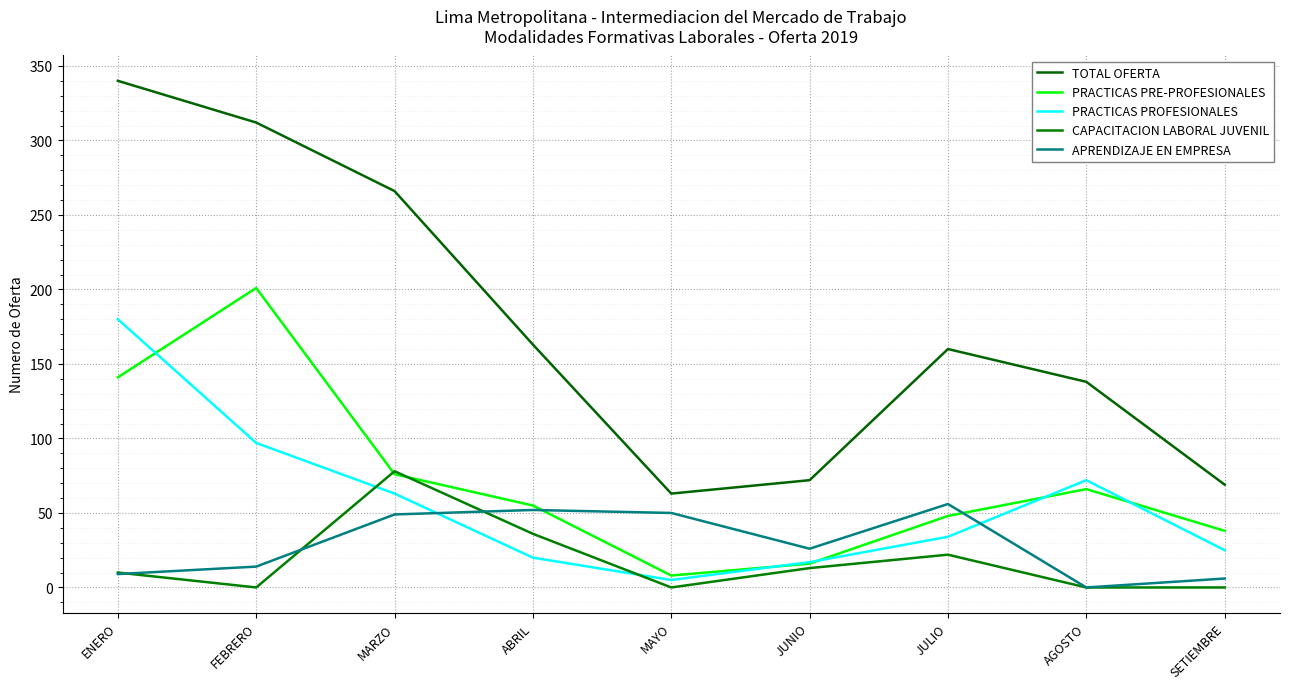

Reading left to right, transcribe all the data shown in this chart.

TOTAL OFERTA: ENERO=340	FEBRERO=312	MARZO=266	ABRIL=163	MAYO=63	JUNIO=72	JULIO=160	AGOSTO=138	SETIEMBRE=69
PRACTICAS PRE-PROFESIONALES: ENERO=141	FEBRERO=201	MARZO=76	ABRIL=55	MAYO=8	JUNIO=16	JULIO=48	AGOSTO=66	SETIEMBRE=38
PRACTICAS PROFESIONALES: ENERO=180	FEBRERO=97	MARZO=63	ABRIL=20	MAYO=5	JUNIO=17	JULIO=34	AGOSTO=72	SETIEMBRE=25
CAPACITACION LABORAL JUVENIL: ENERO=10	FEBRERO=0	MARZO=78	ABRIL=36	MAYO=0	JUNIO=13	JULIO=22	AGOSTO=0	SETIEMBRE=0
APRENDIZAJE EN EMPRESA: ENERO=9	FEBRERO=14	MARZO=49	ABRIL=52	MAYO=50	JUNIO=26	JULIO=56	AGOSTO=0	SETIEMBRE=6